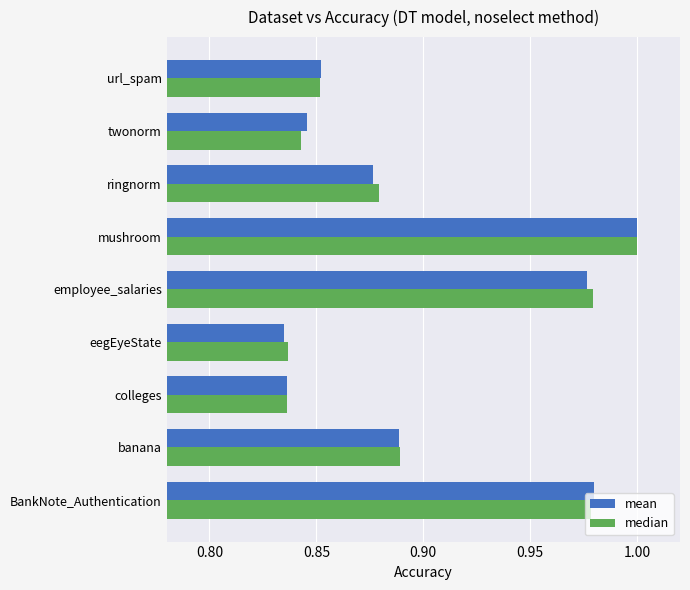

The mean series shows 1.3 at eegEyeState. True or false?

False